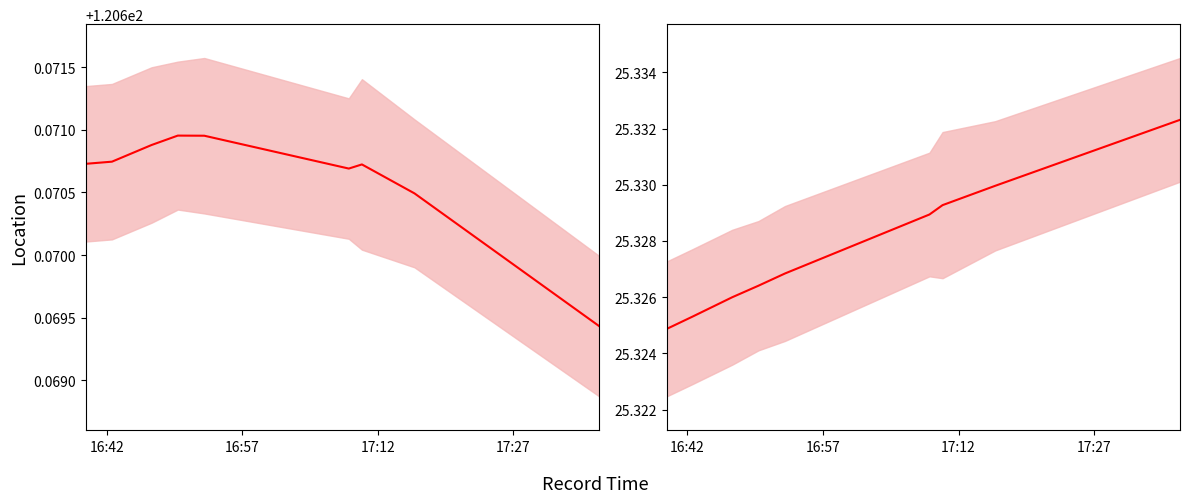

True or false: Latitude has more than 0 interior local peaks.

False